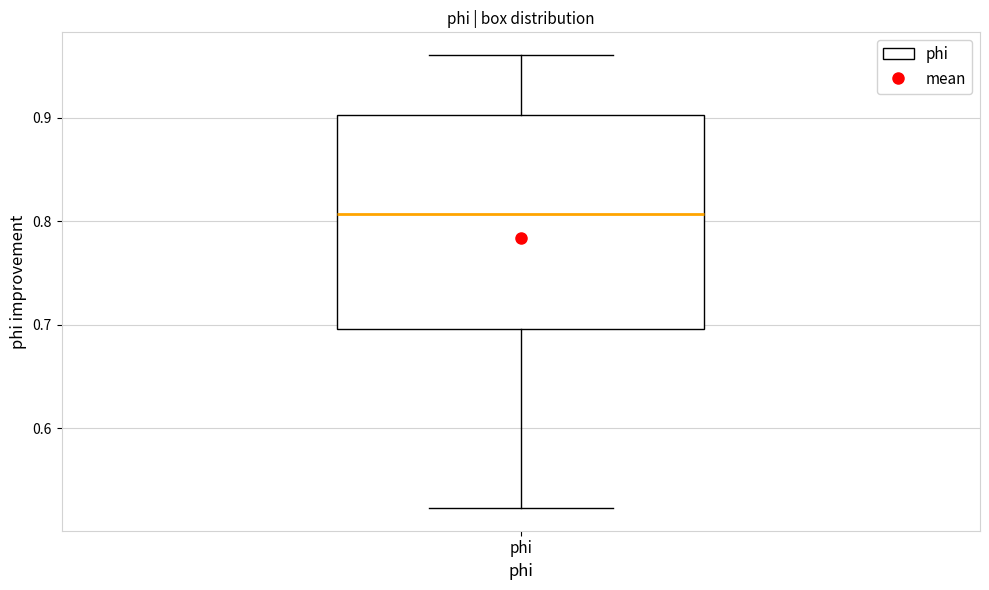

Read this box plot against the y-axis: the position of the median line, the range covered by the box, and the ends of both whiskers. The values are not printed on the chart, so give them approximately, as read against the axis.

median 0.81, box 0.70 to 0.90, whiskers 0.52 to 0.96